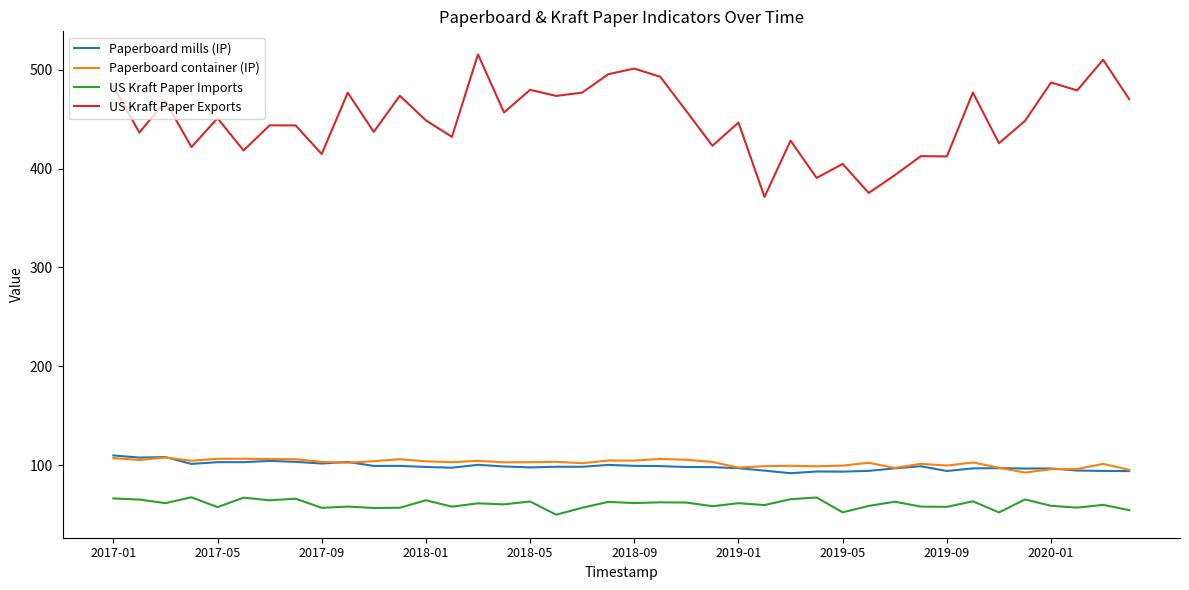

Which series has the widest spread of values?

US Kraft Paper Exports